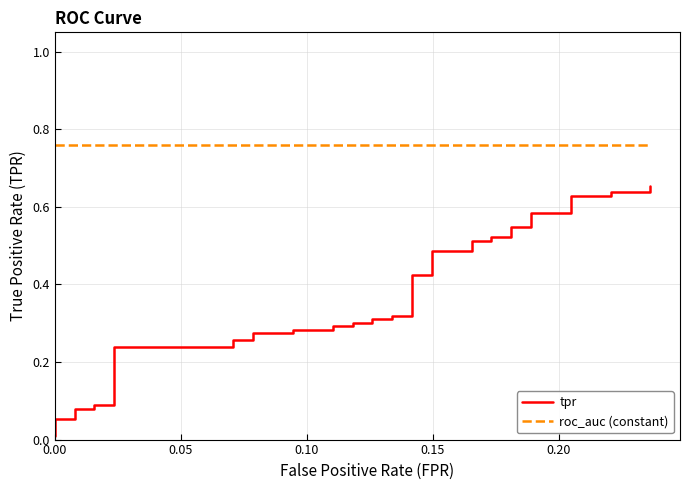

What is the average value of the roc_auc (constant) series?

0.8